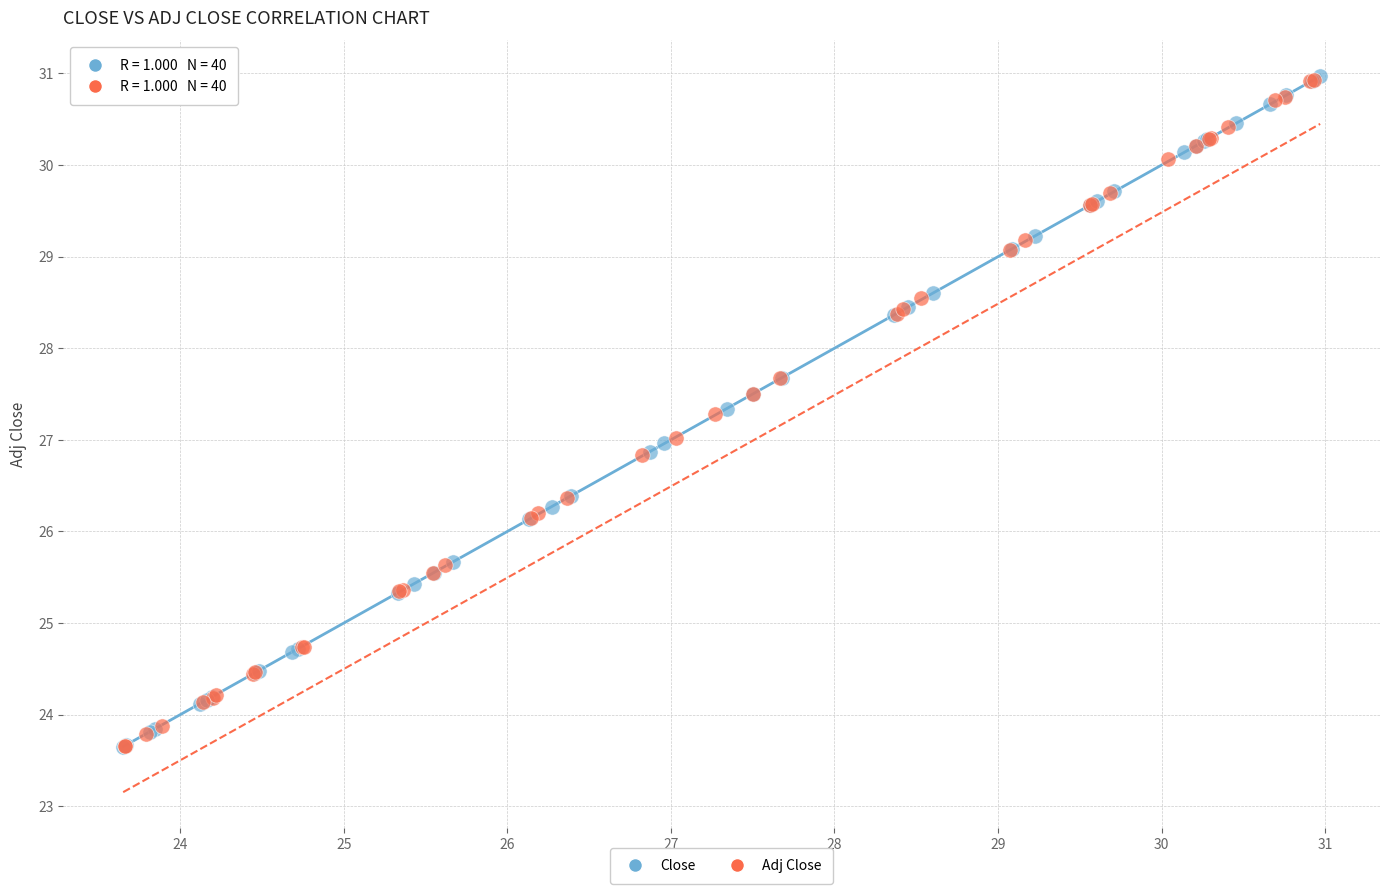

What are all the series names shown in the legend?

Close, Adj Close